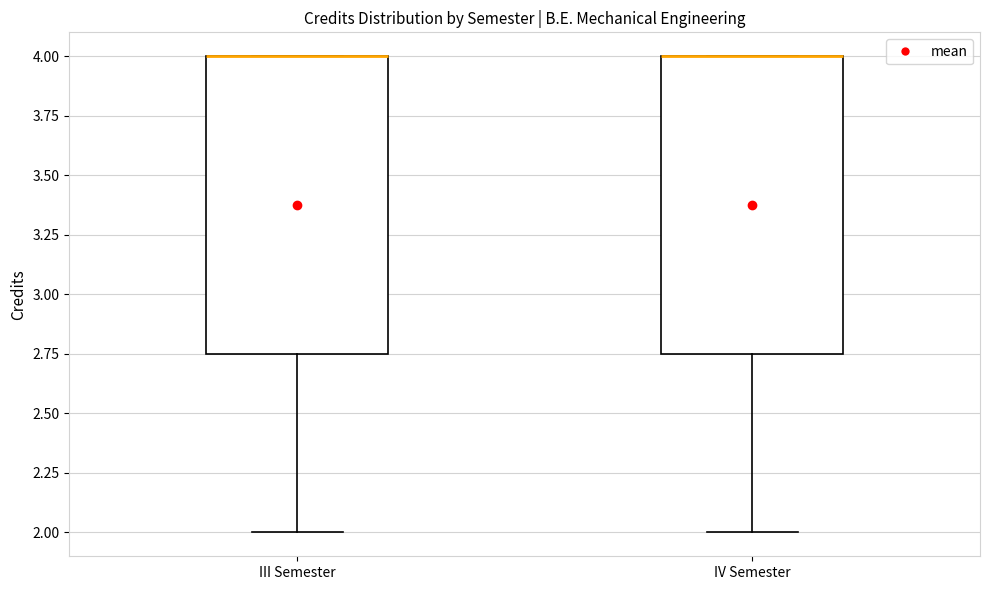

Where is the lower edge of the box for III Semester on the y-axis? The values are not printed on the chart, so give them approximately, as read against the axis.

2.75